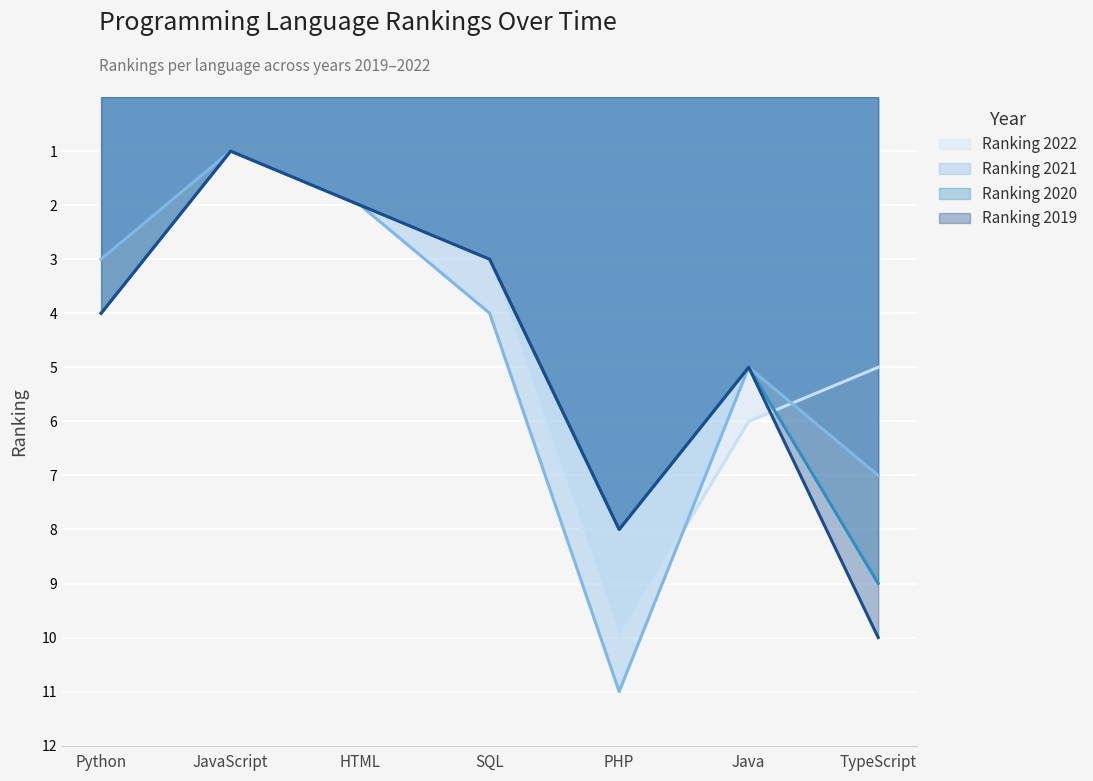

What are all the series names shown in the legend?

Ranking 2022, Ranking 2021, Ranking 2020, Ranking 2019